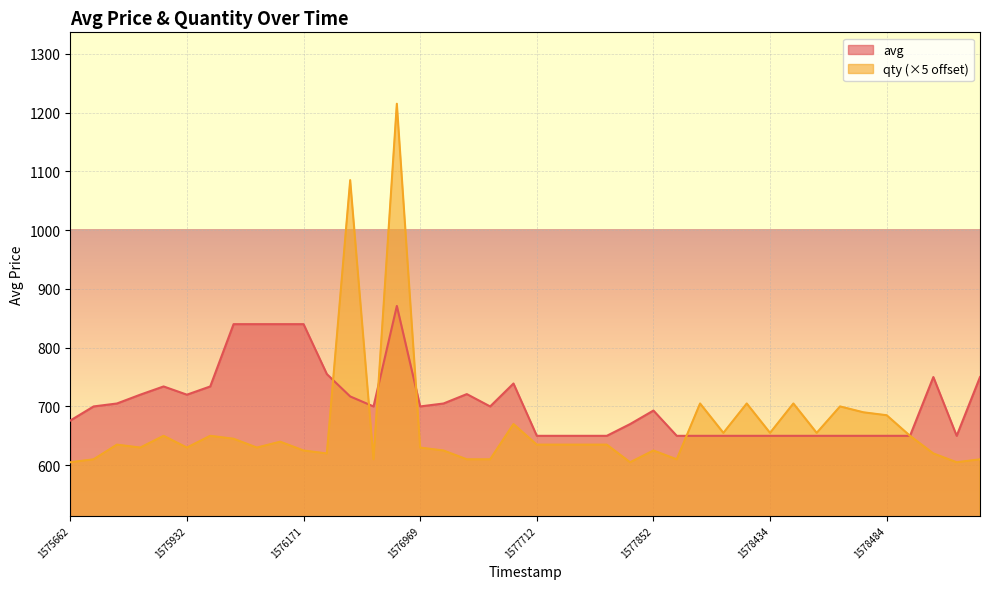

What is the greatest value displayed?

1215